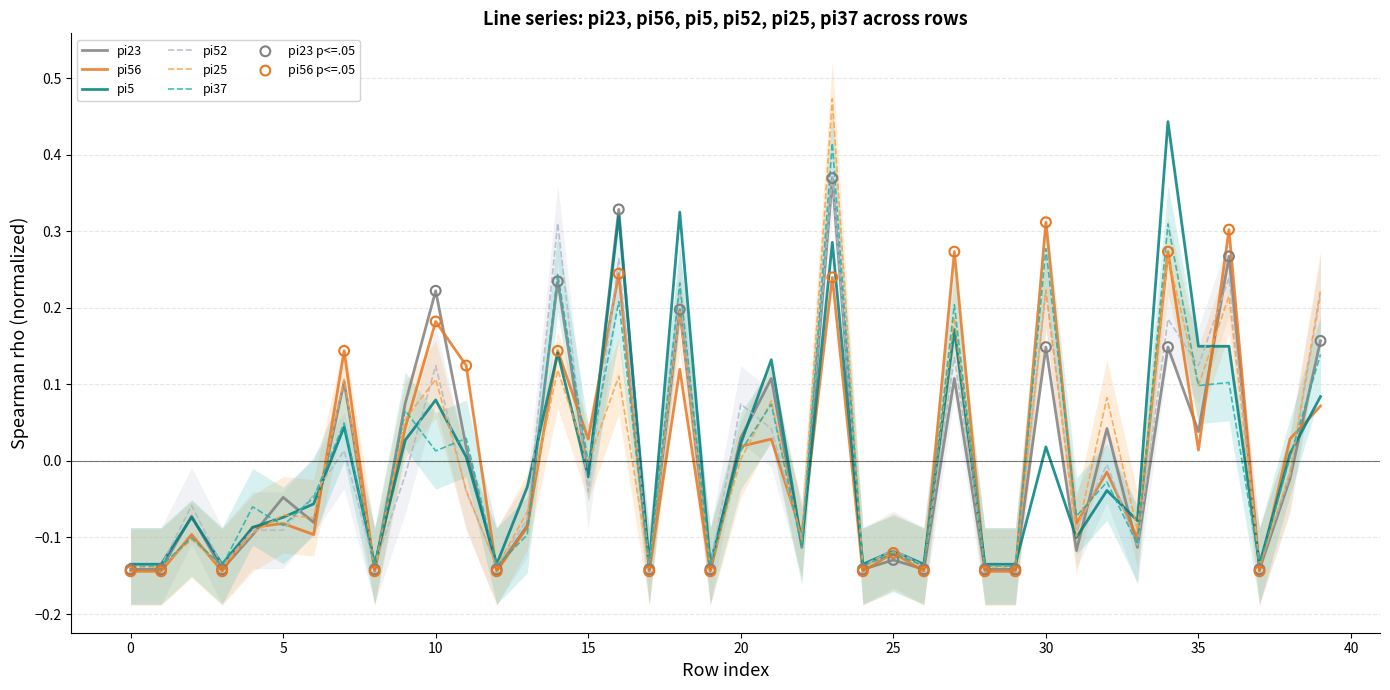

Which series has the largest Y range (max minus min)?

pi25